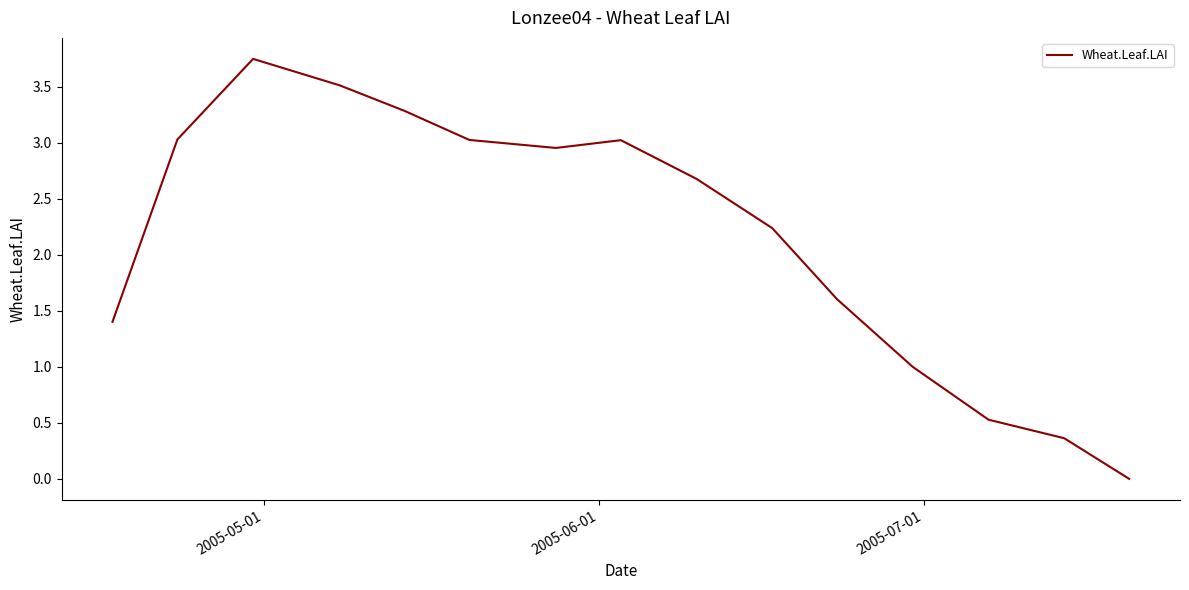

Does the chart have visible grid lines?

No